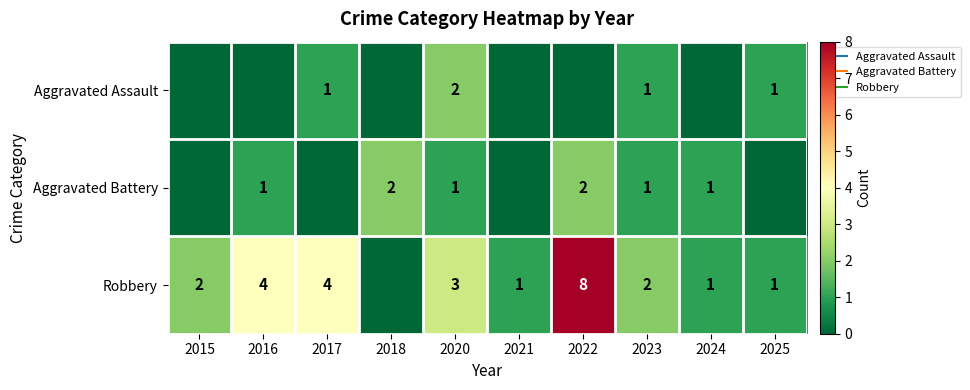

What is the average value of the Aggravated Battery series?

1